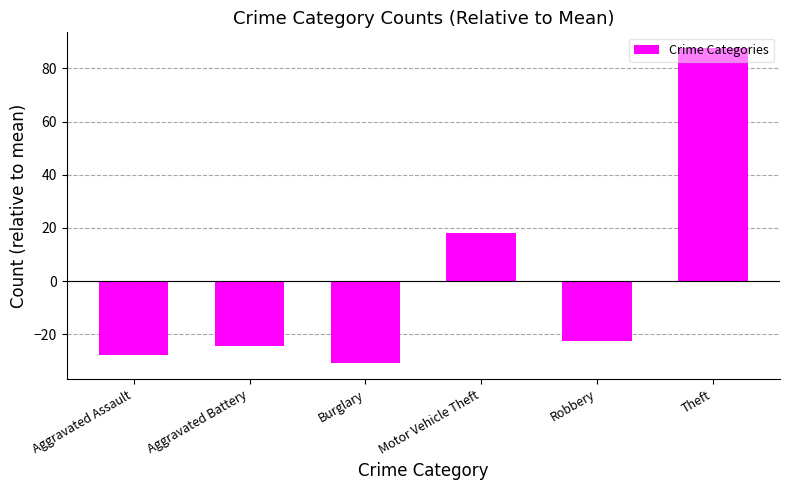

Rank the categories by value from lowest to highest.

Burglary, Aggravated Assault, Aggravated Battery, Robbery, Motor Vehicle Theft, Theft